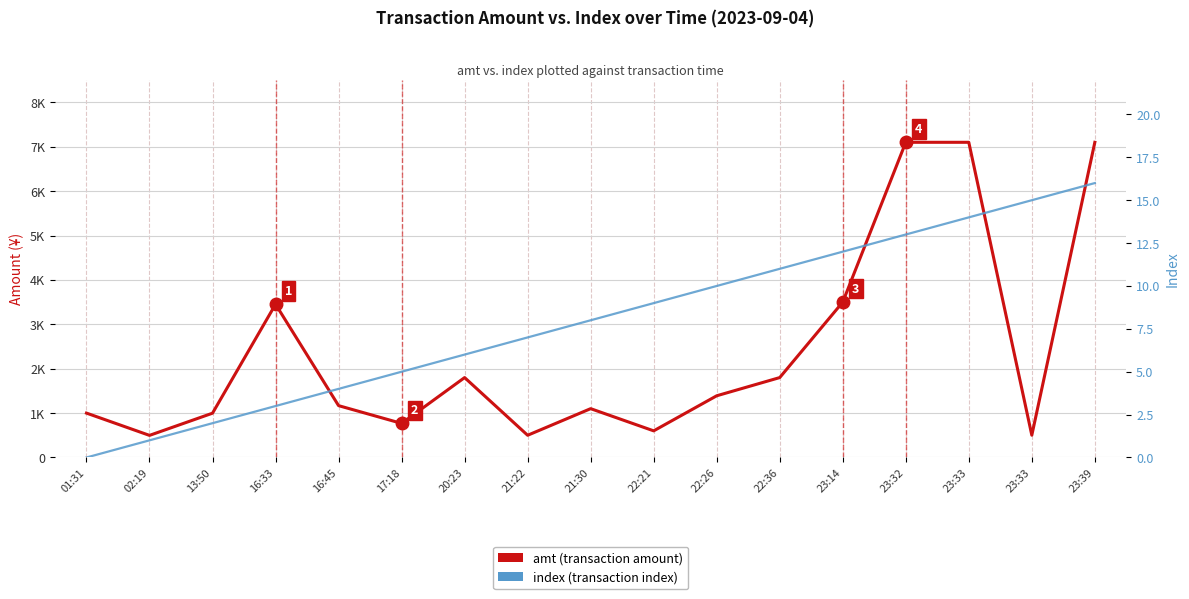

At which label does index (transaction index) reach its minimum?

01:31